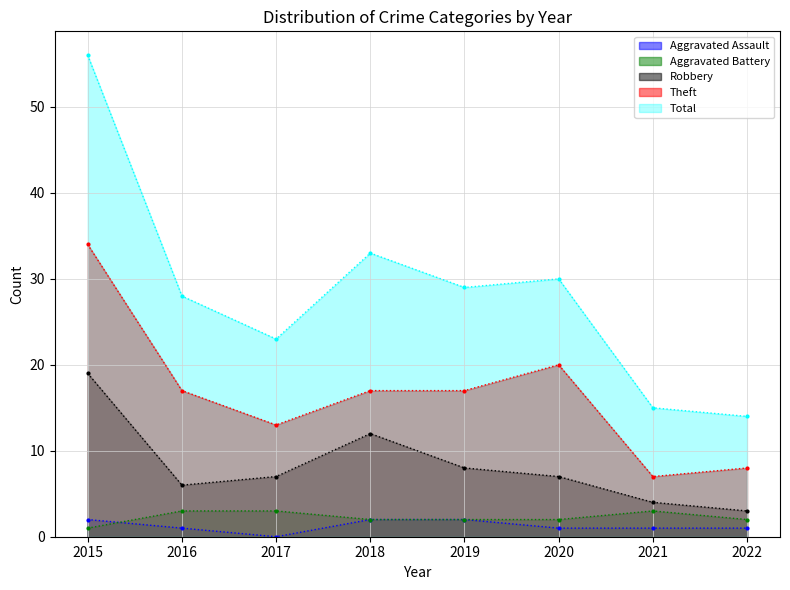

Which series has the widest spread of values?

Total